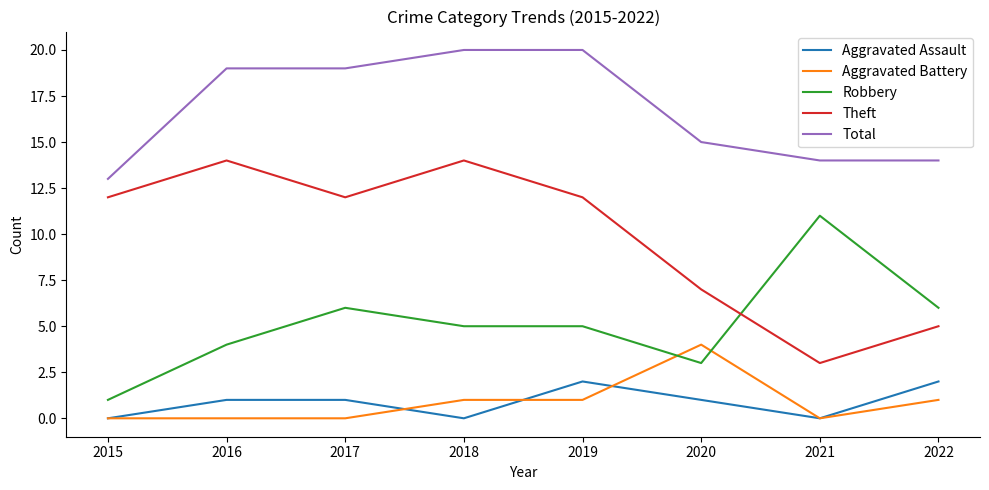

What is the total value across all series at 2022?

28